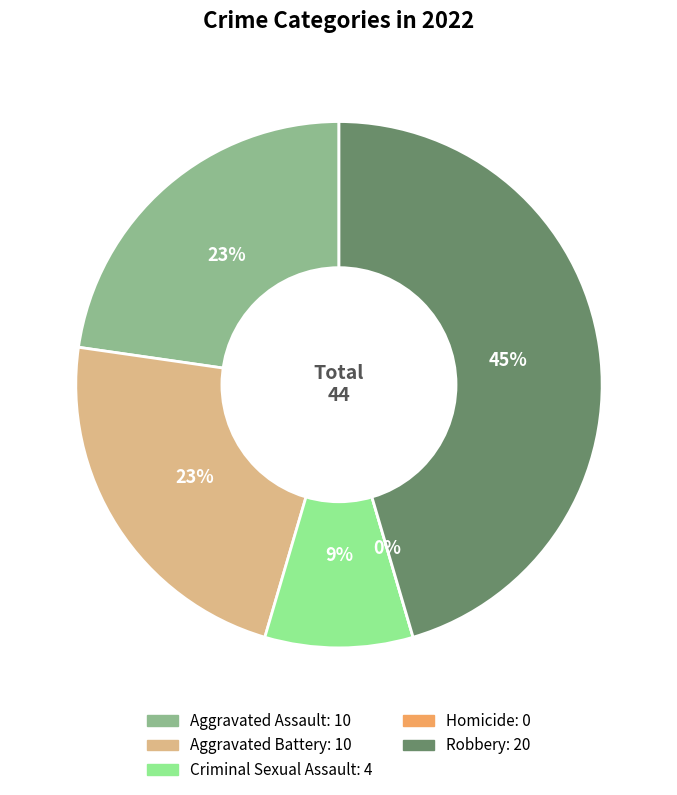

To the nearest percent, what percentage of the pie is Aggravated Assault?

23%